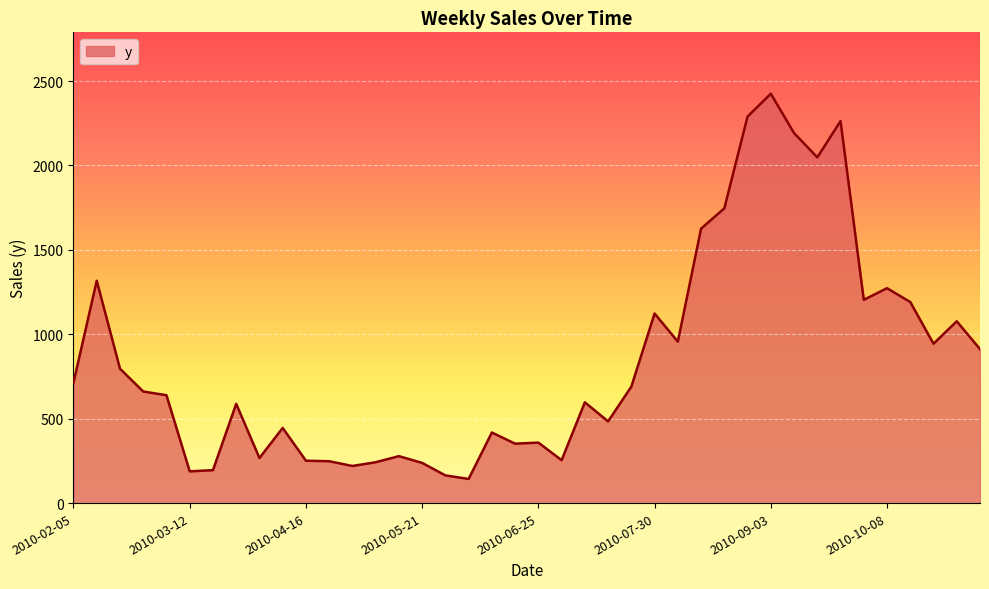

What is the difference between the maximum and minimum values?

2282.0